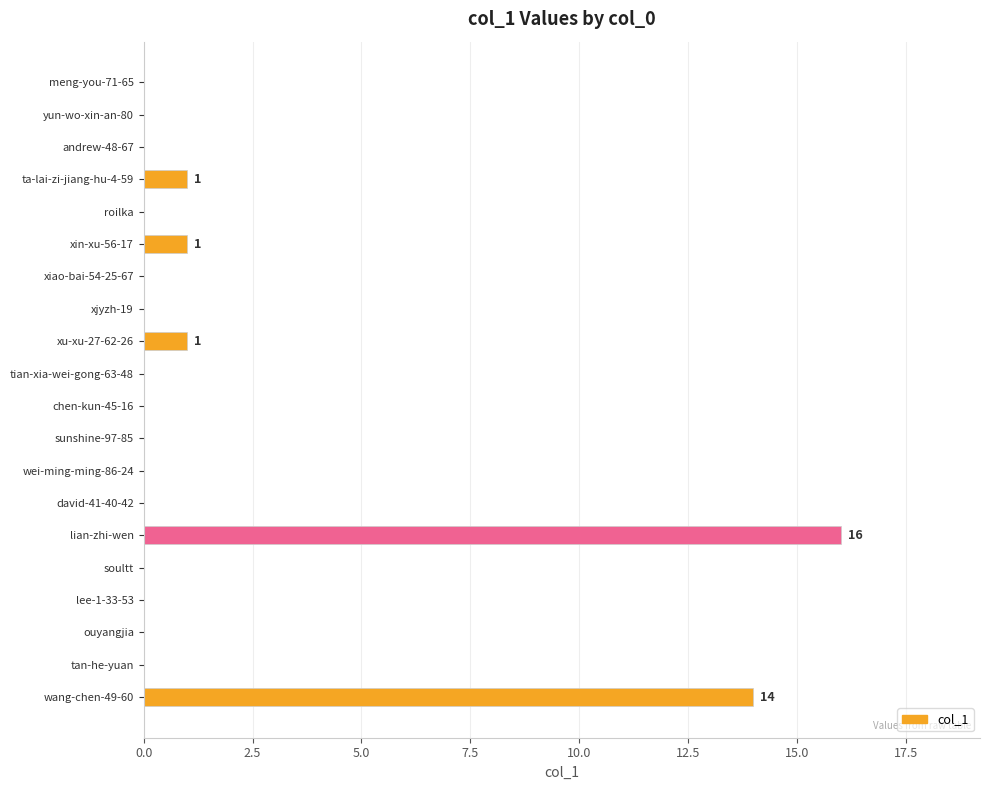

Reading top to bottom, what are all the values shown in this chart?

meng-you-71-65=0	yun-wo-xin-an-80=0	andrew-48-67=0	ta-lai-zi-jiang-hu-4-59=1	roilka=0	xin-xu-56-17=1	xiao-bai-54-25-67=0	xjyzh-19=0	xu-xu-27-62-26=1	tian-xia-wei-gong-63-48=0	chen-kun-45-16=0	sunshine-97-85=0	wei-ming-ming-86-24=0	david-41-40-42=0	lian-zhi-wen=16	soultt=0	lee-1-33-53=0	ouyangjia=0	tan-he-yuan=0	wang-chen-49-60=14